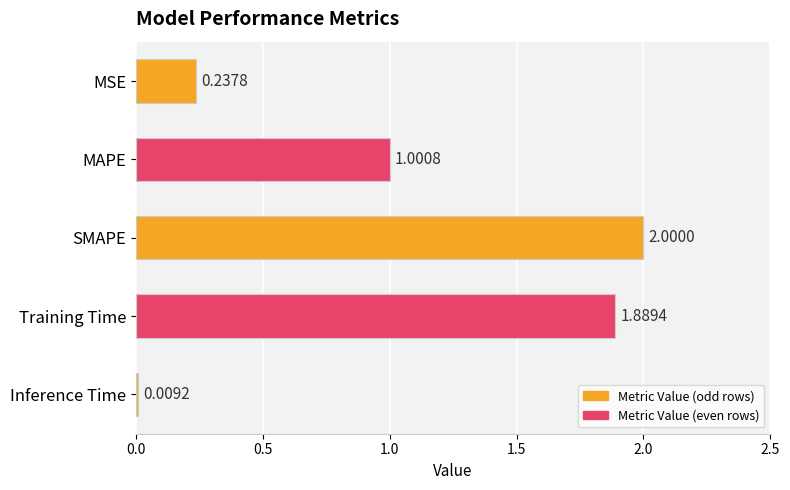

What is the difference between the maximum and minimum values?

2.0